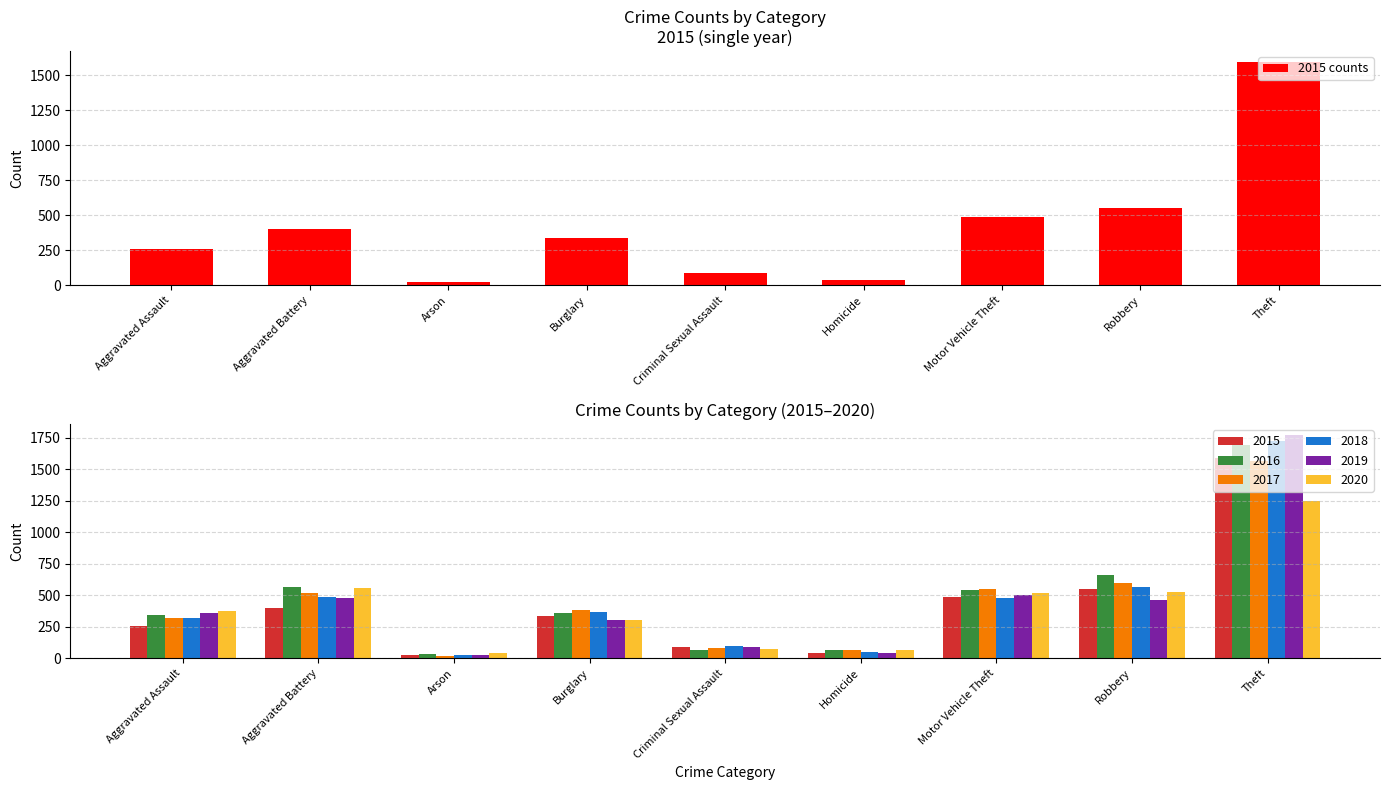

What is the value of the 7th bar from the left?

488